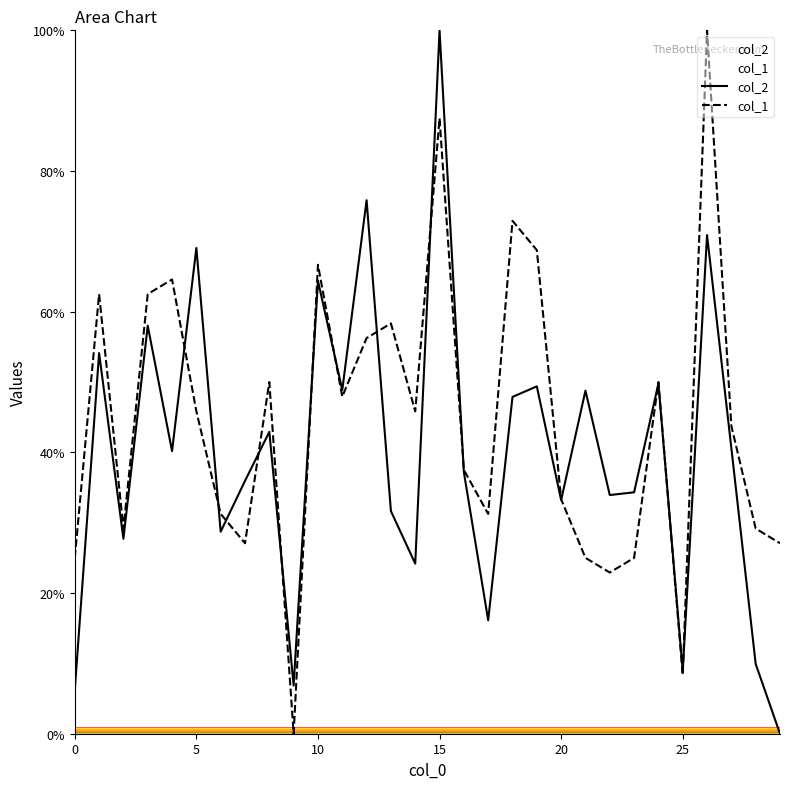

Rank the series by their average value, from highest to lowest.

col_1, col_2